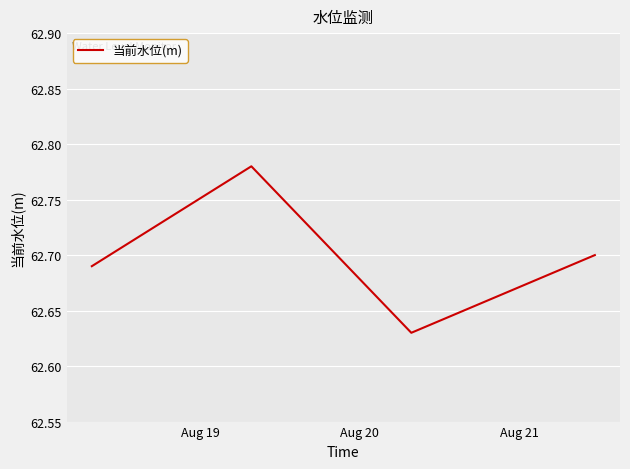

What is the sum of all values?

250.8